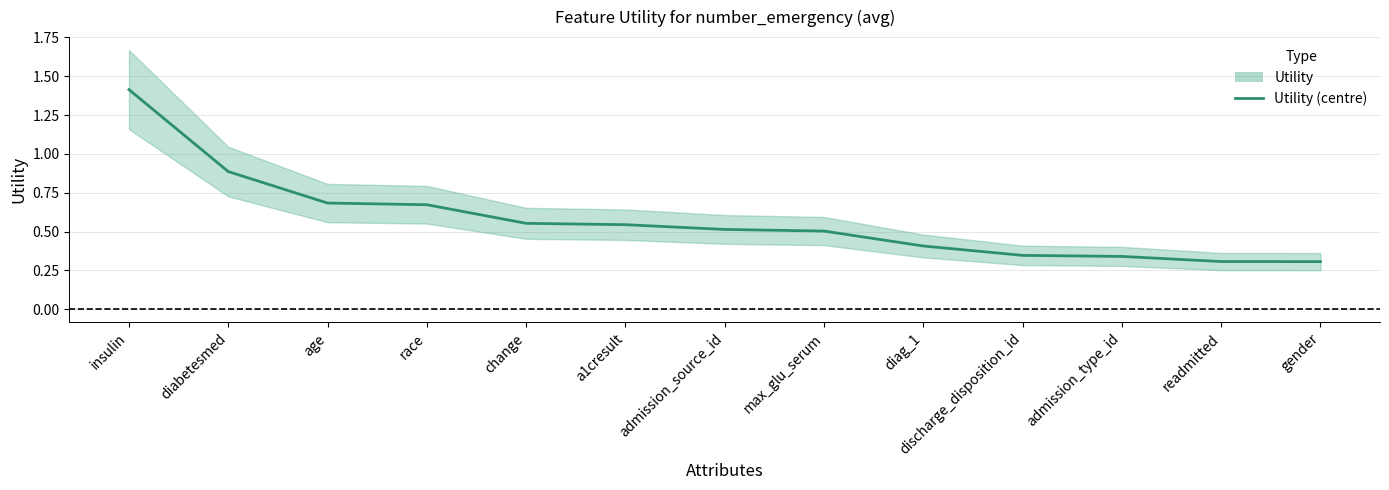

List the labels in order of value, largest first.

insulin, diabetesmed, age, race, change, a1cresult, admission_source_id, max_glu_serum, diag_1, discharge_disposition_id, admission_type_id, readmitted, gender